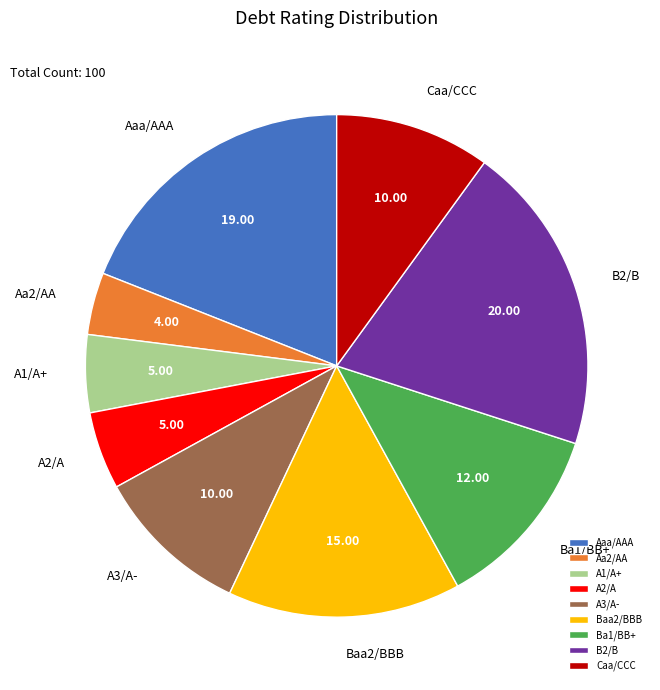

How many segments does this pie chart have?

9